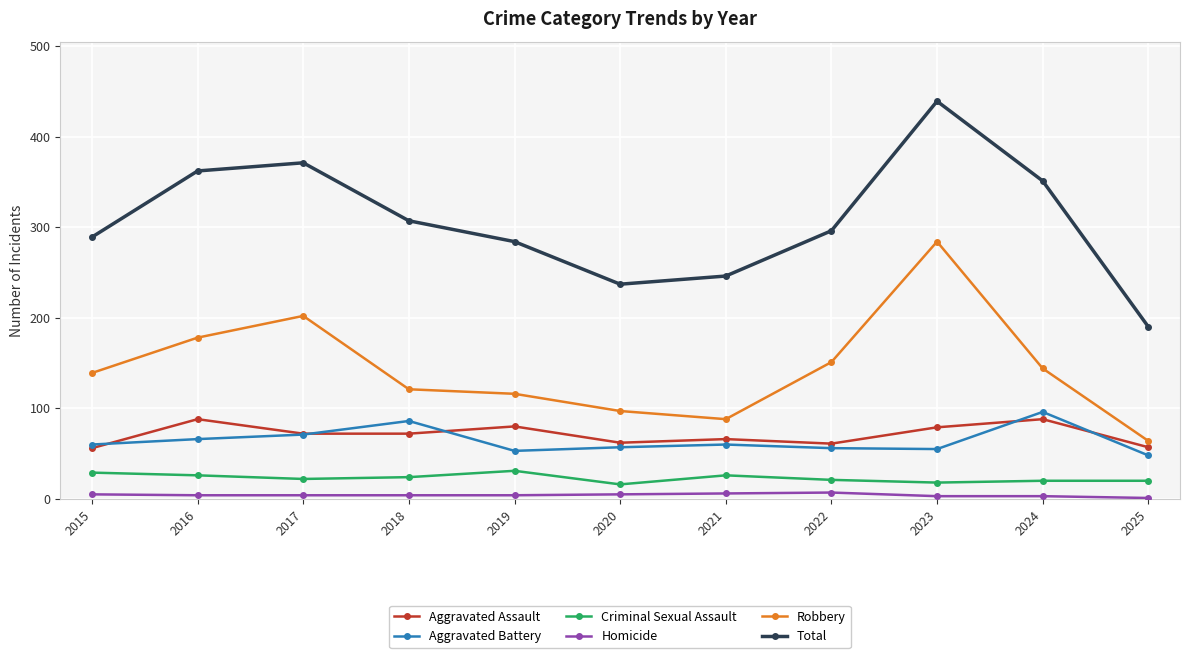

What are all the series names shown in the legend?

Aggravated Assault, Aggravated Battery, Criminal Sexual Assault, Homicide, Robbery, Total